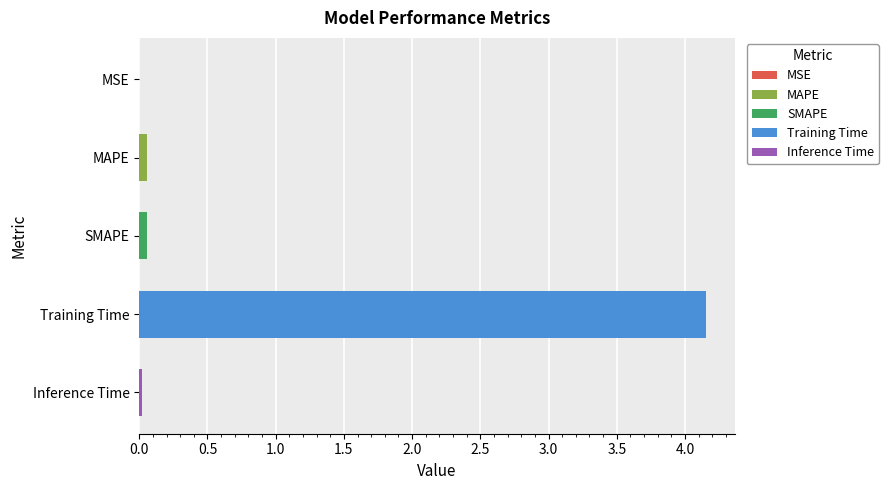

Between MSE and Training Time, which is larger?

Training Time